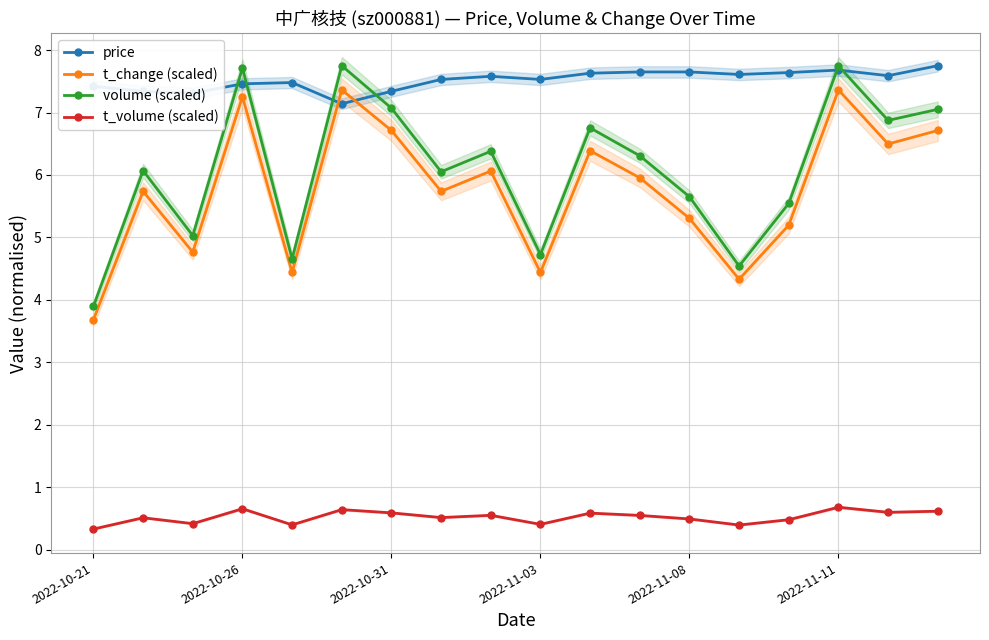

What is the minimum value for t_change (scaled)?

3.7